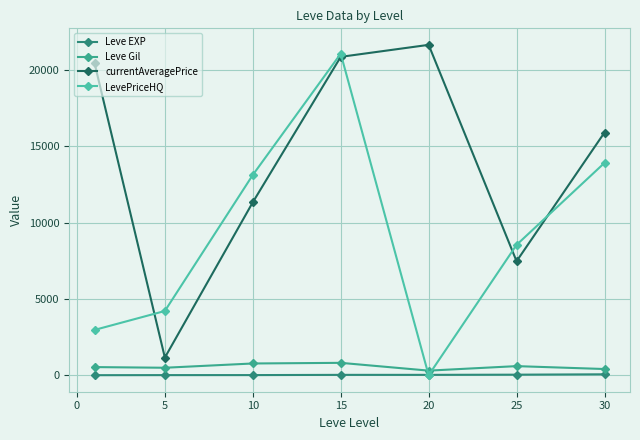

In LevePriceHQ, how many points are lower than both neighbors (excluding endpoints)?

1